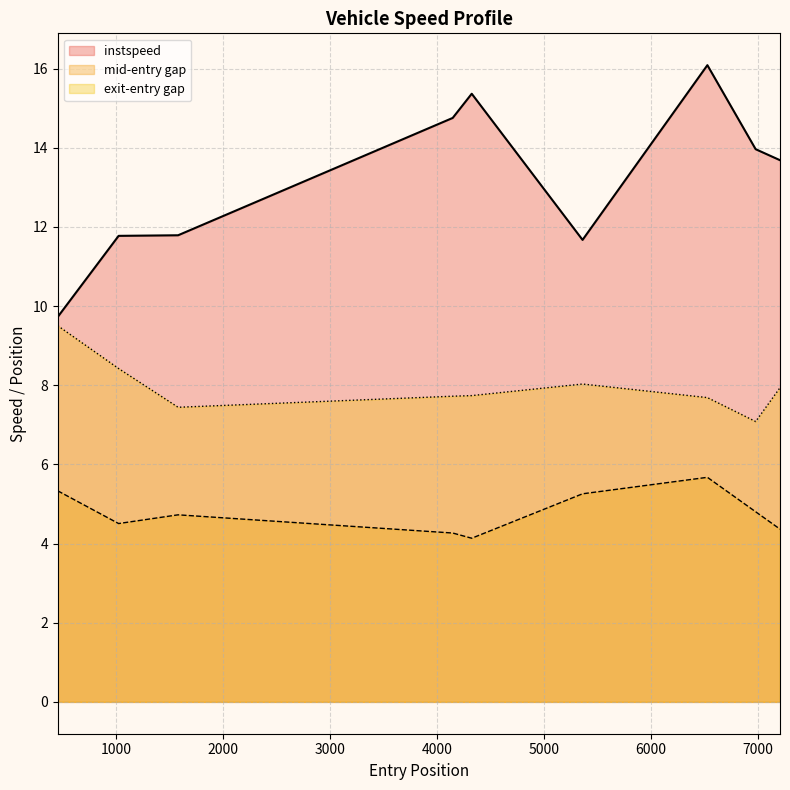

Rank the series by their average value, from highest to lowest.

instspeed, exit-entry gap, mid-entry gap